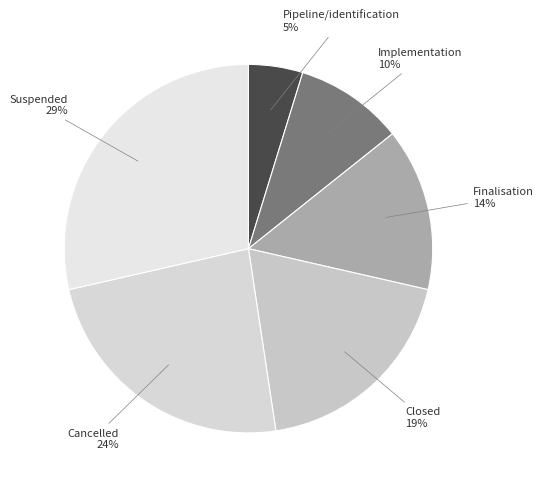

Which category has the biggest portion of the pie?

Suspended